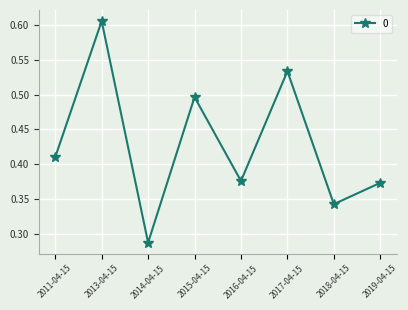

Which label corresponds to the smallest value in the chart?

2014-04-15